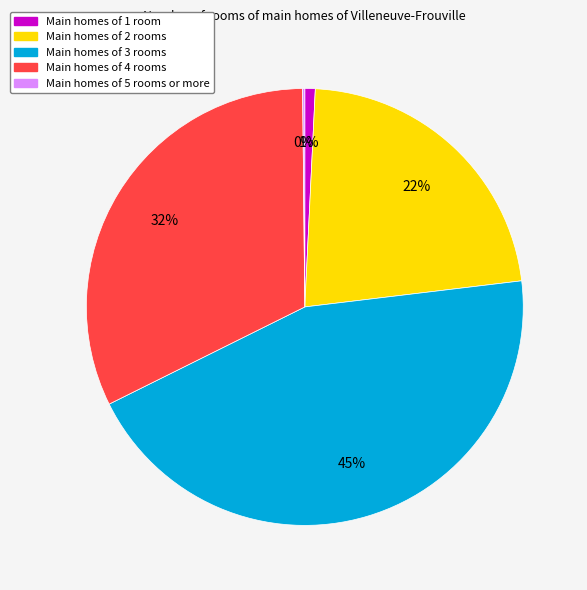

Does any single category account for the majority?

No